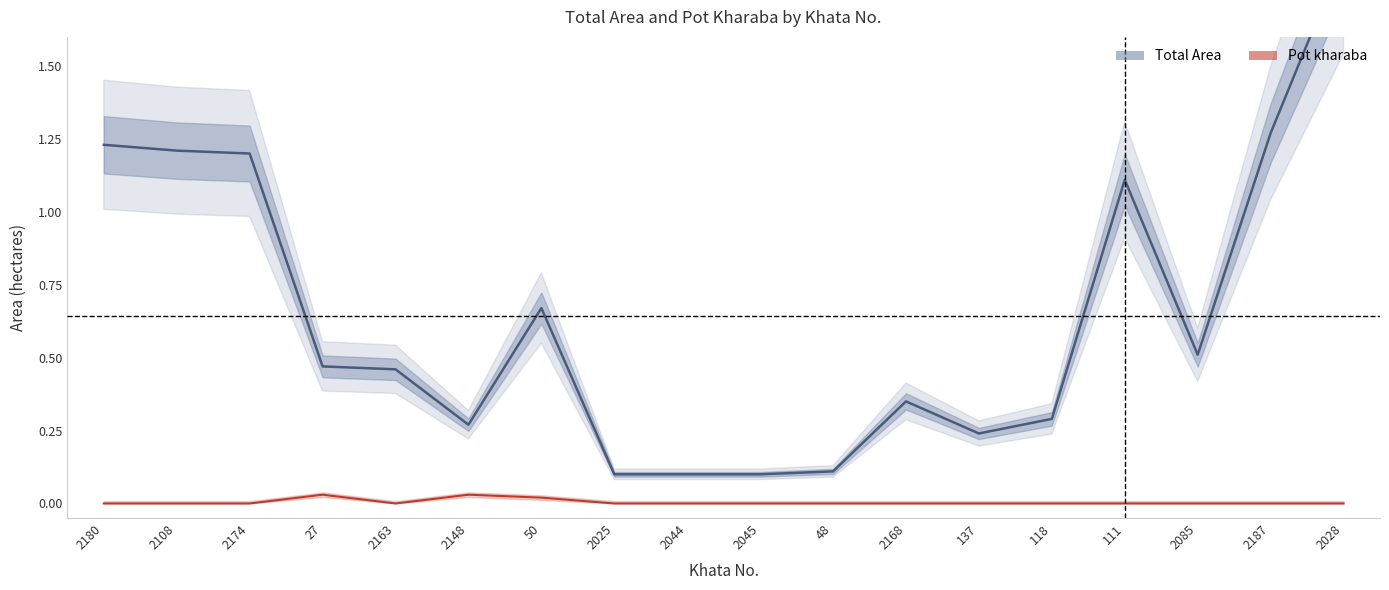

At which category does the chart reach its minimum across all series?

2180